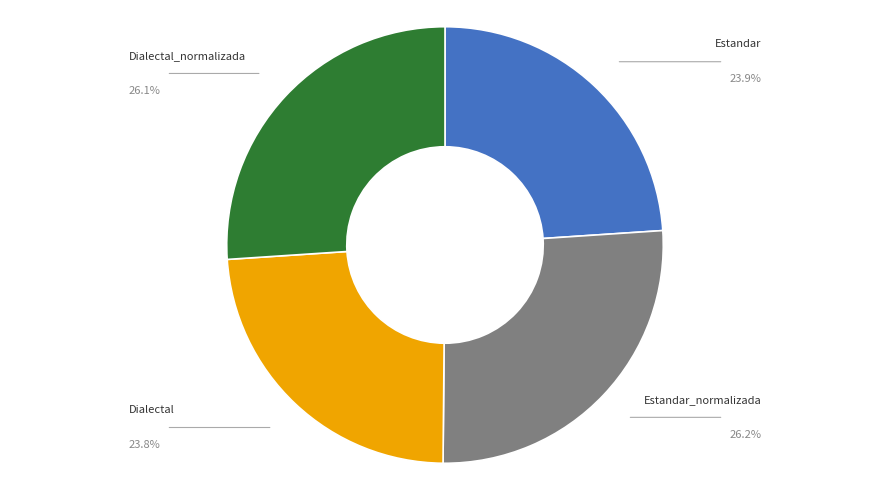

Does Estandar account for over 50% of the chart?

No